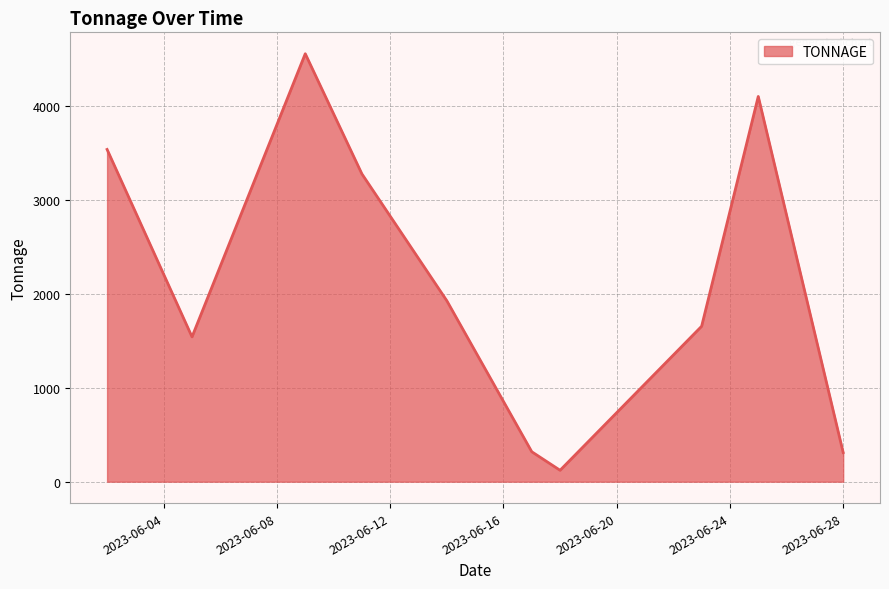

What is the difference between the maximum and minimum values?

4429.8